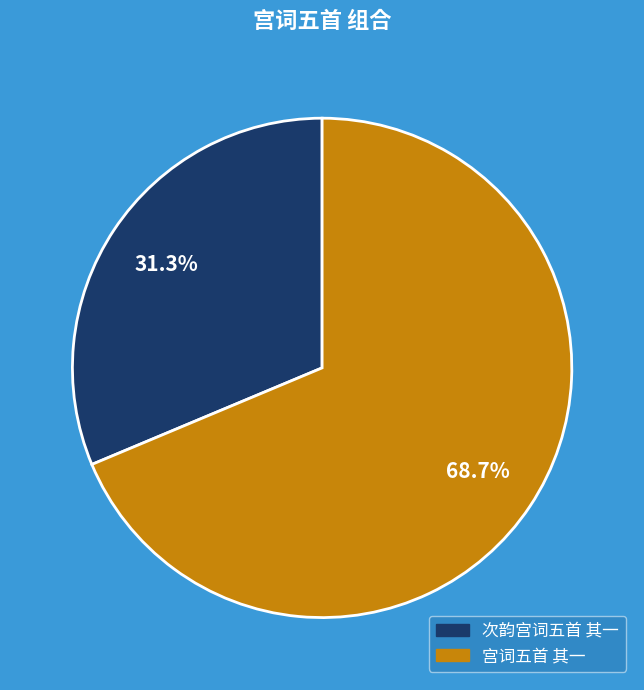

True or false: 次韵宫词五首 其一 accounts for 31% of the total.

True